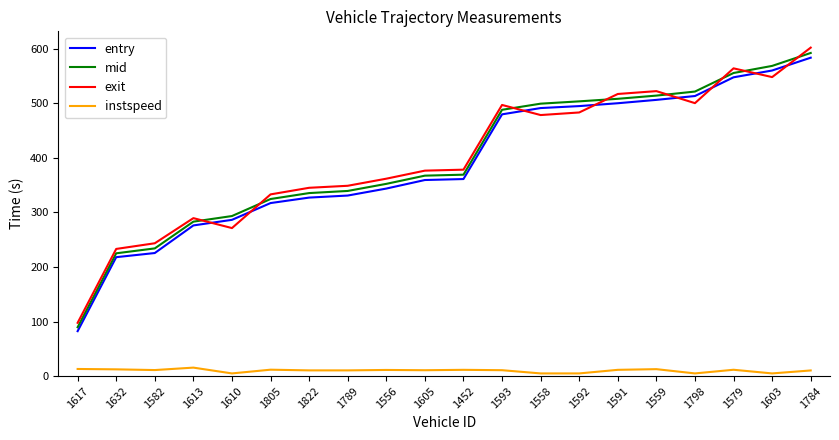

At which label does entry reach its minimum?

1617